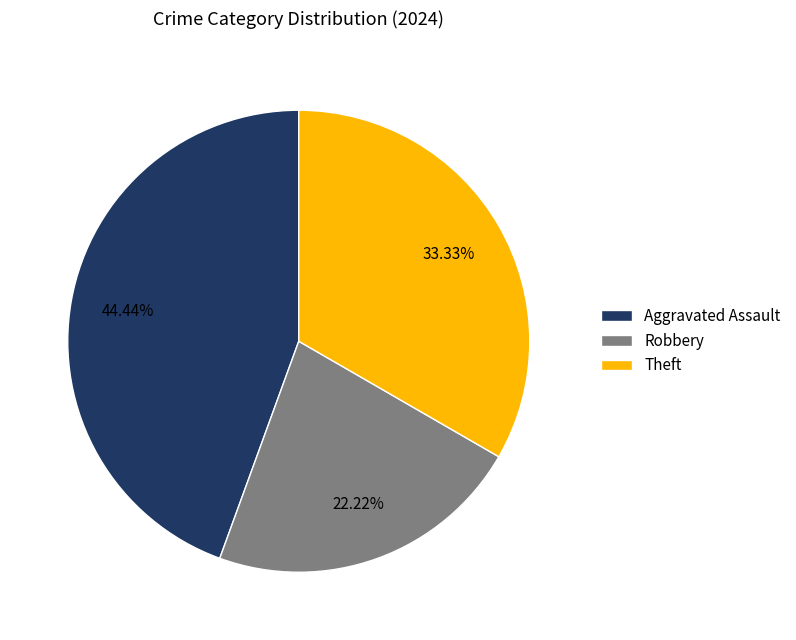

What percentage is NOT represented by Theft?

66.7%